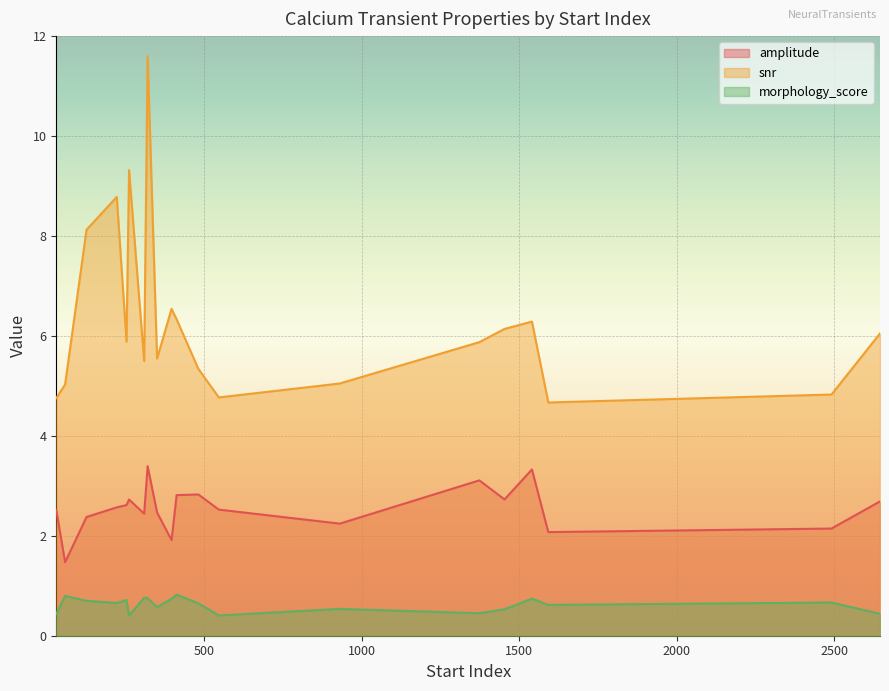

Rank the series by their average value, from lowest to highest.

morphology_score, amplitude, snr